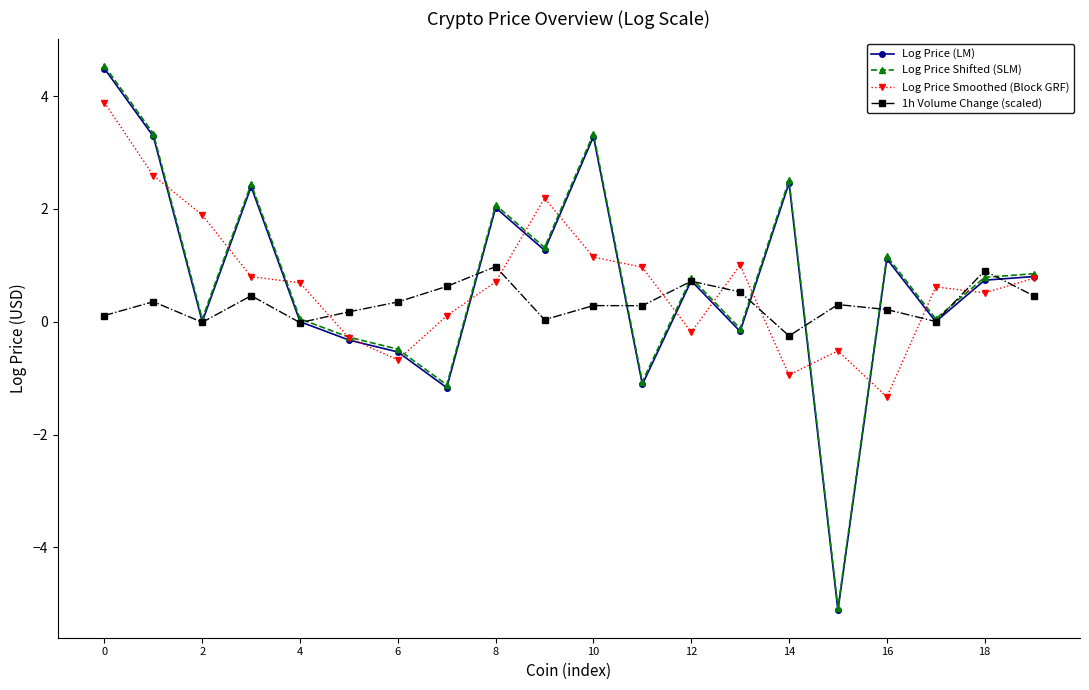

At how many categories does at least one series exceed -4?

20